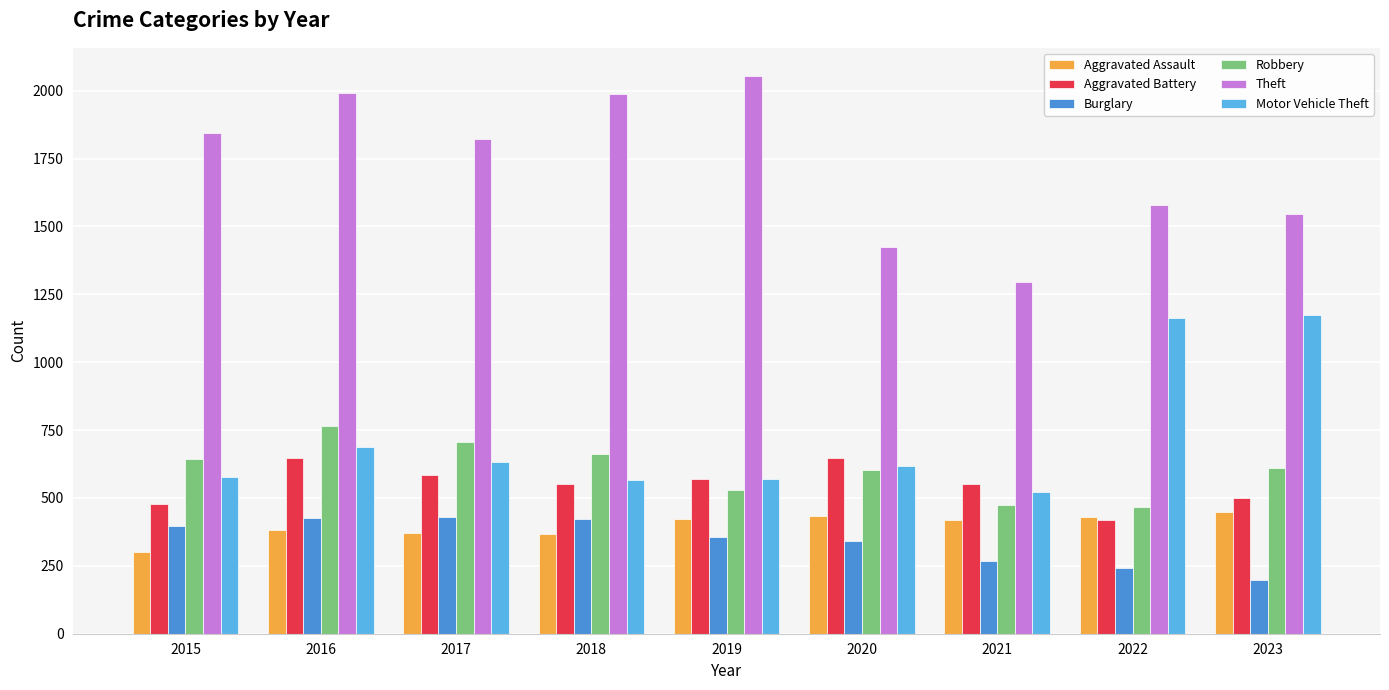

At which category is the sum across all series the highest?

2016